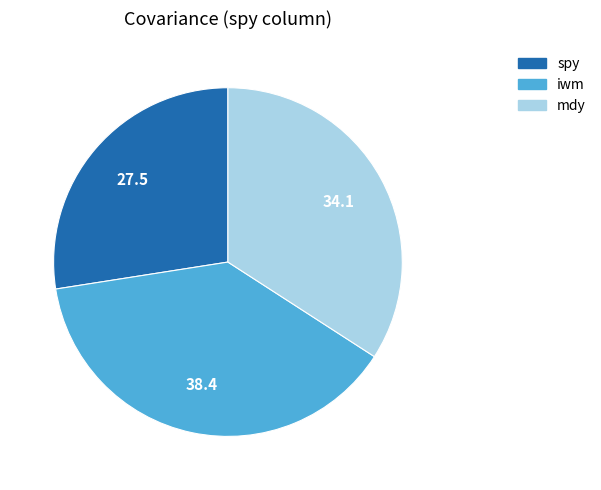

Do mdy and iwm together represent more than half of the pie?

Yes